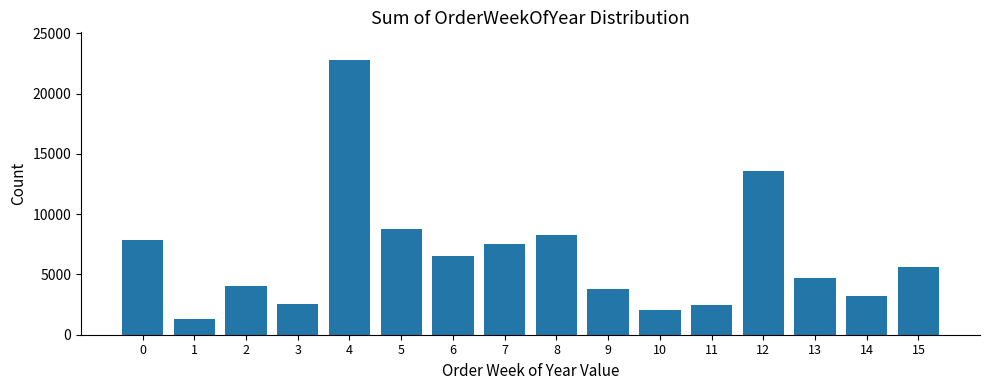

Is it true that the value at 6 is 2227?

False